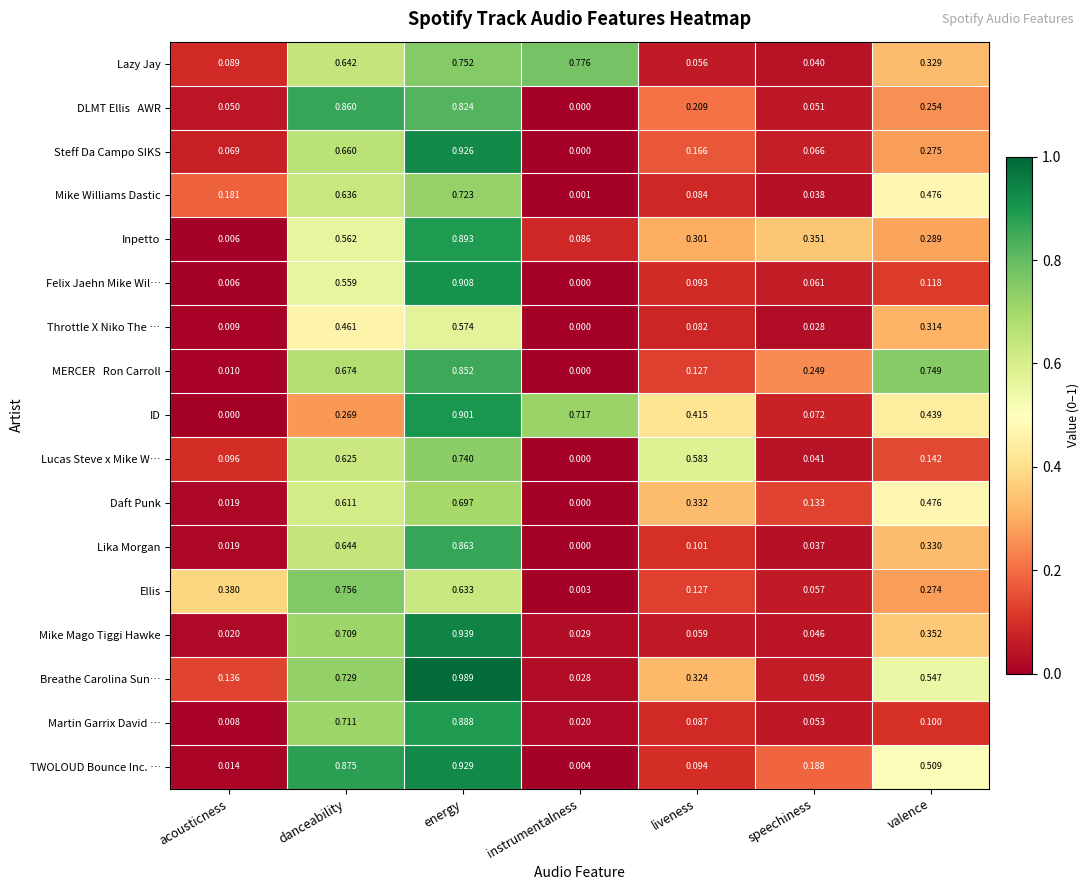

At which label is Martin Garrix David … closest to 0?

acousticness